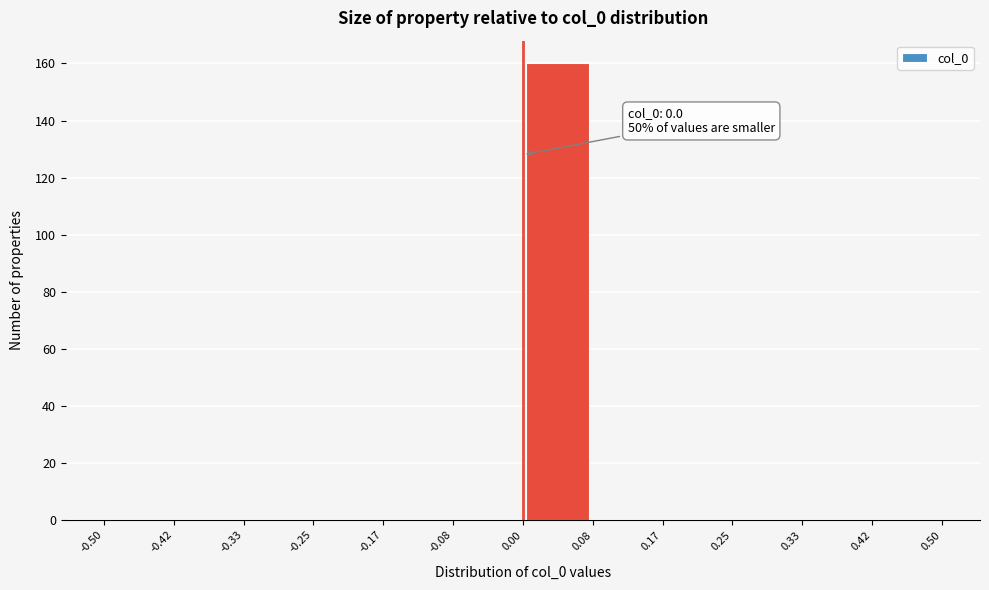

Which range on the x-axis has the tallest bar?

0.00 to 0.08